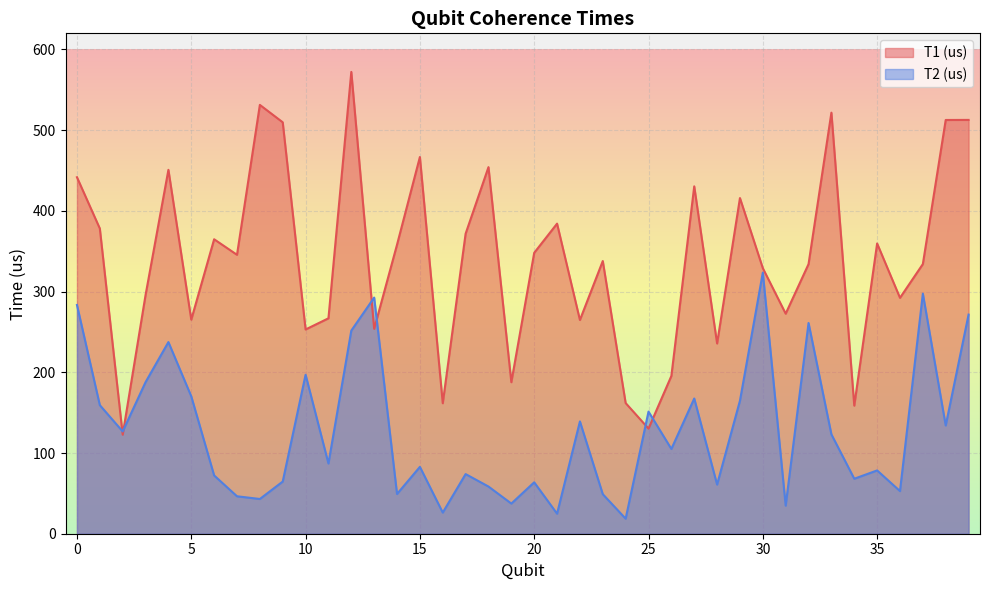

Which category has the lowest value in the T1 (us) series?

2